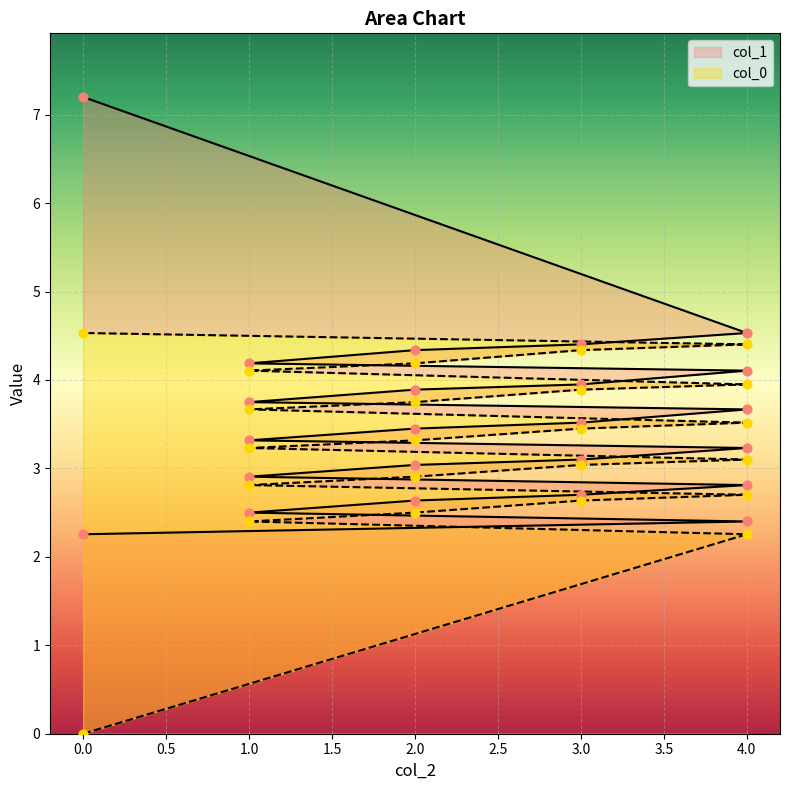

Which series has the largest total across all categories?

col_1